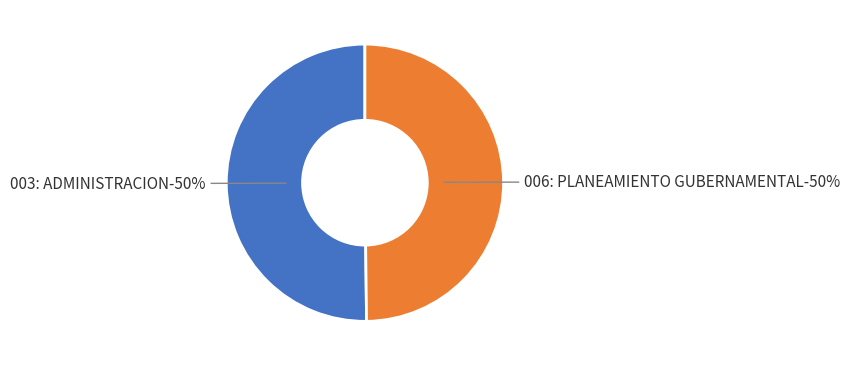

True or false: 006: PLANEAMIENTO GUBERNAMENTAL accounts for 50% of the total.

True